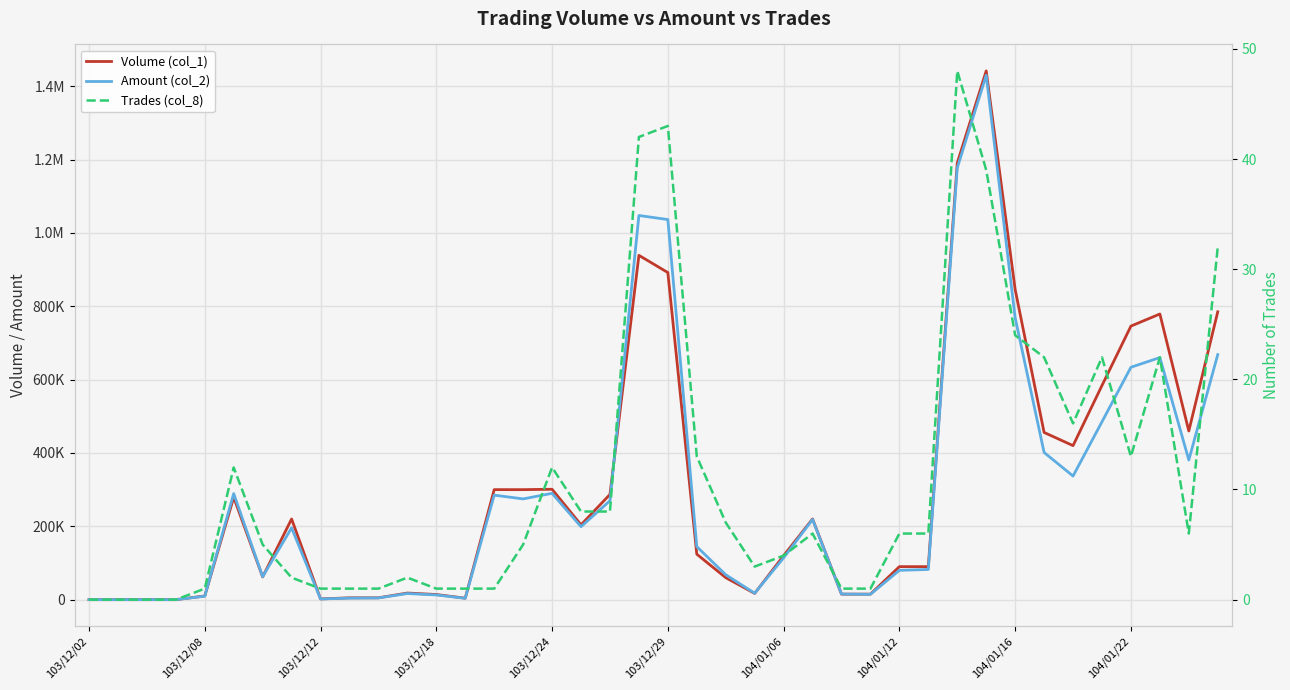

What is the sum of all Trades (col_8) values?

437